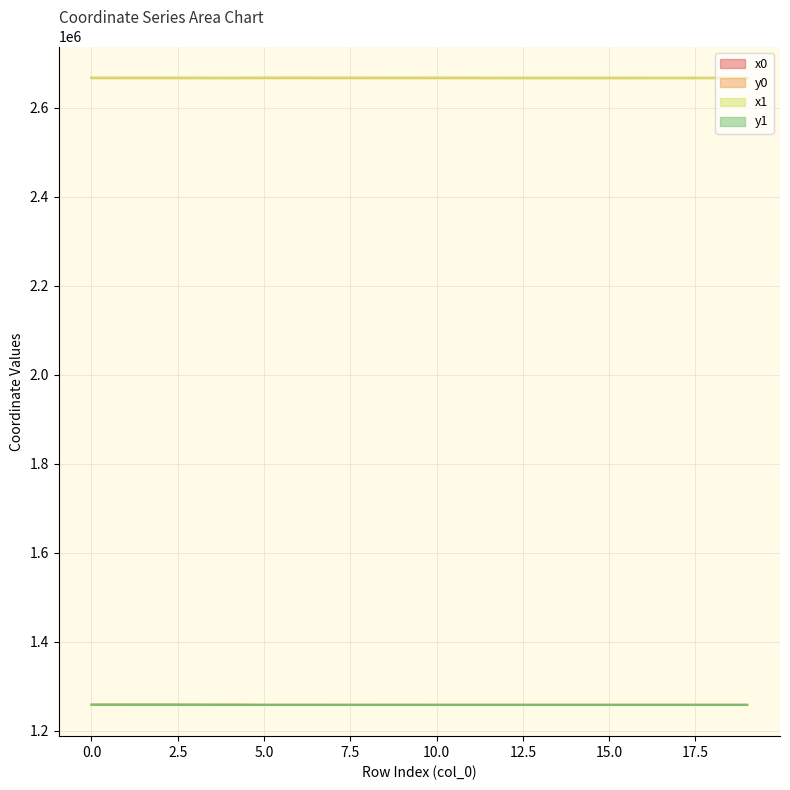

What is the spread (max minus min) of values at 15.0?

1409468.2